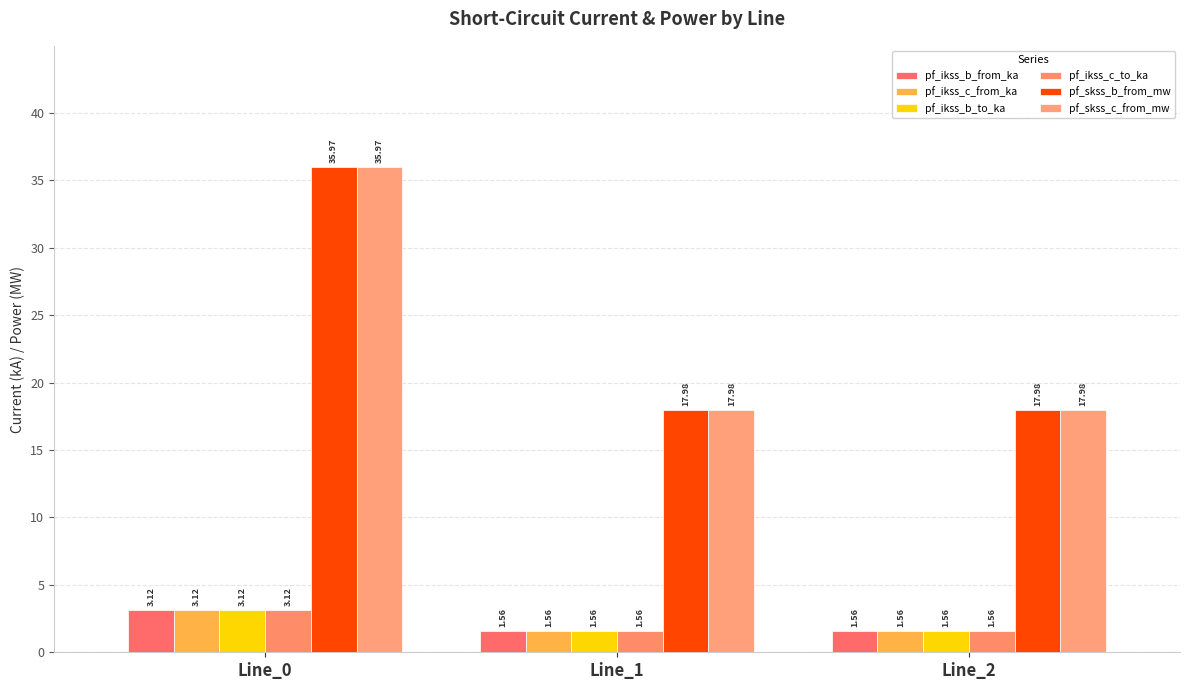

What is the difference between the maximum and minimum values in the pf_ikss_b_from_ka series?

1.6